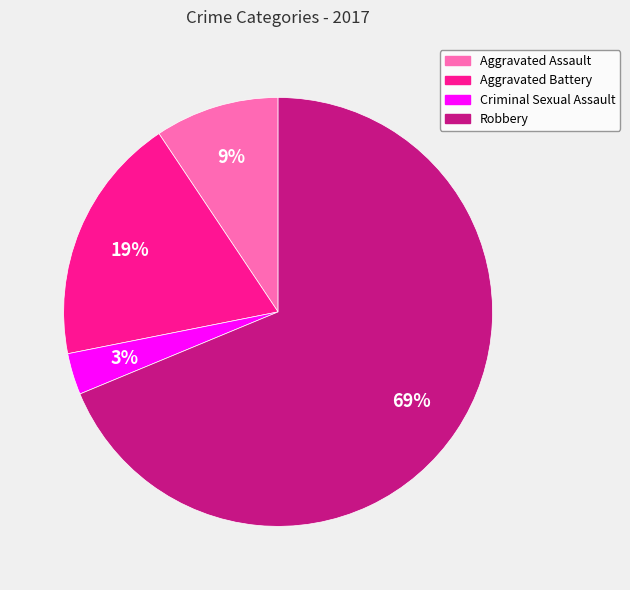

To the nearest percent, what percentage of the pie is Aggravated Battery?

19%